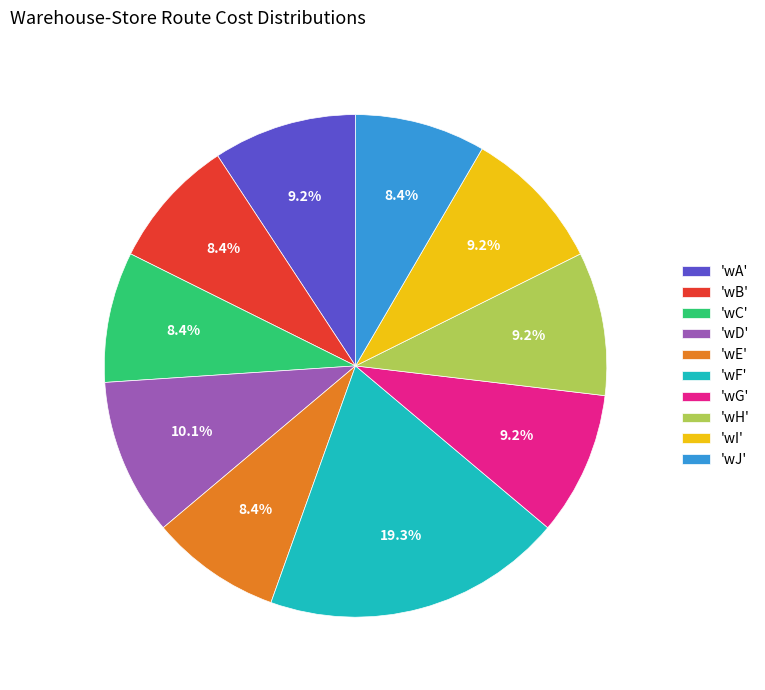

Does 'wJ' account for over 50% of the chart?

No